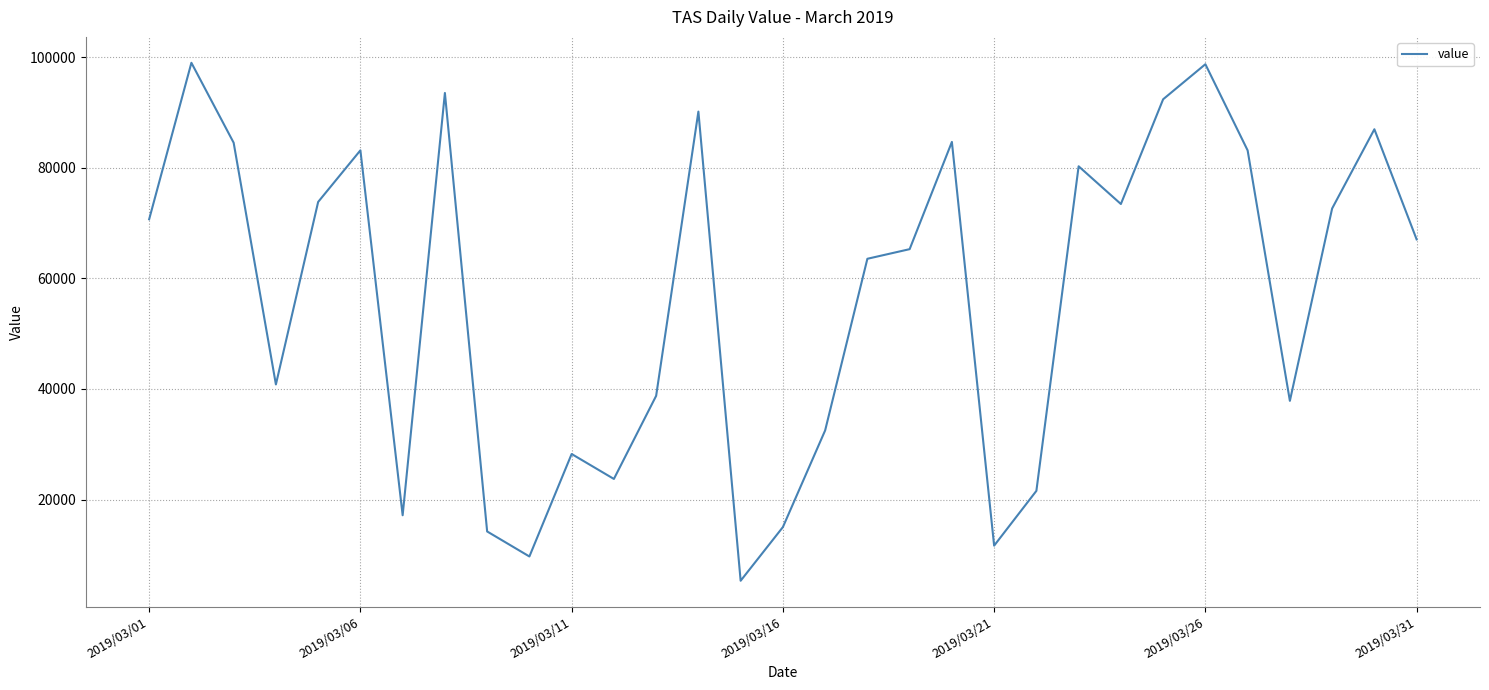

What is the difference between the maximum and minimum values?

93699